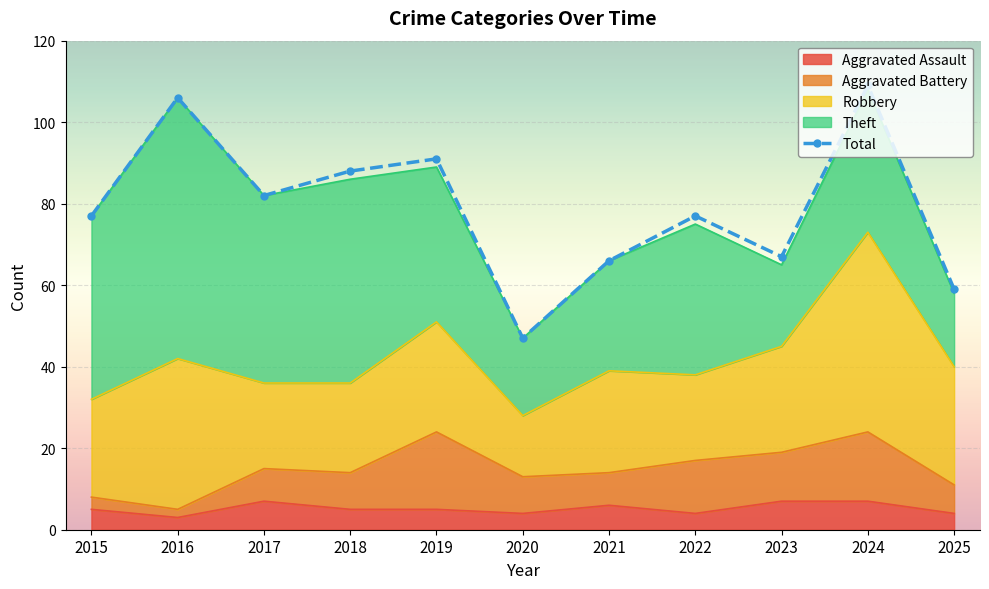

How many lines are shown in the chart?

1